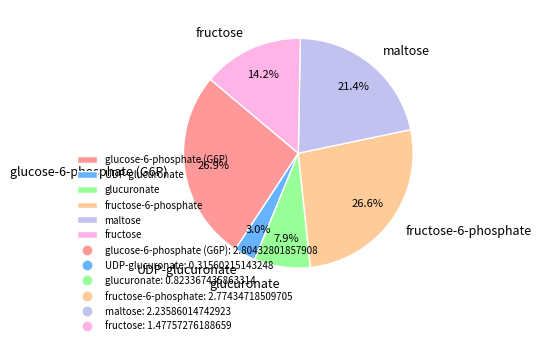

To the nearest percent, what is the difference between the largest and smallest slice percentages?

24%